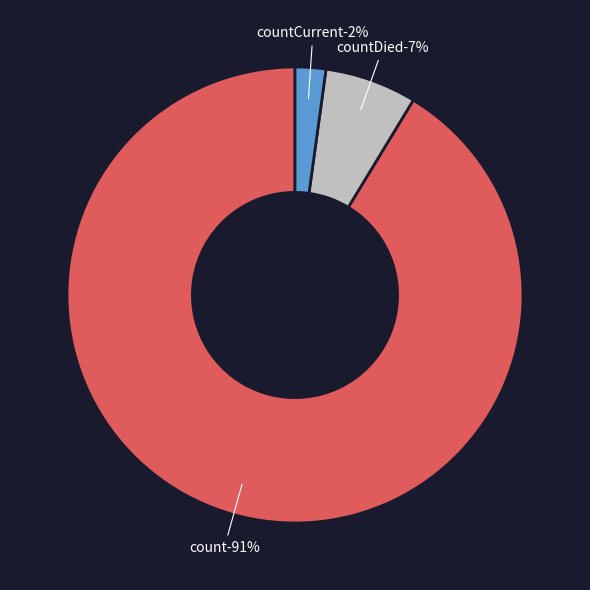

Is it true that countDied is 7% of the pie?

True